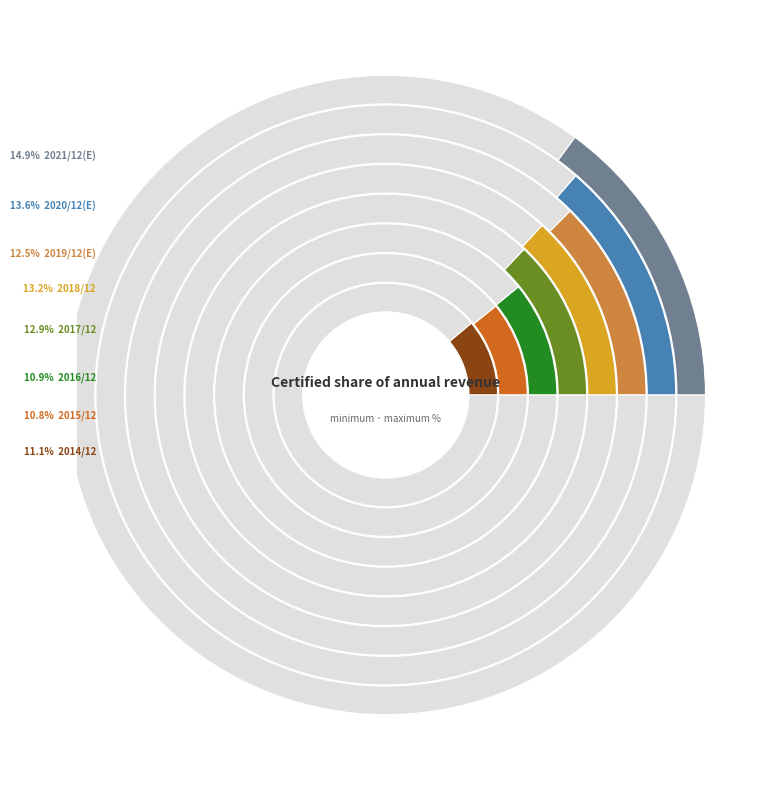

Approximately how many times larger is the value at 2014/12 compared to 2019/12(E)?

0.9